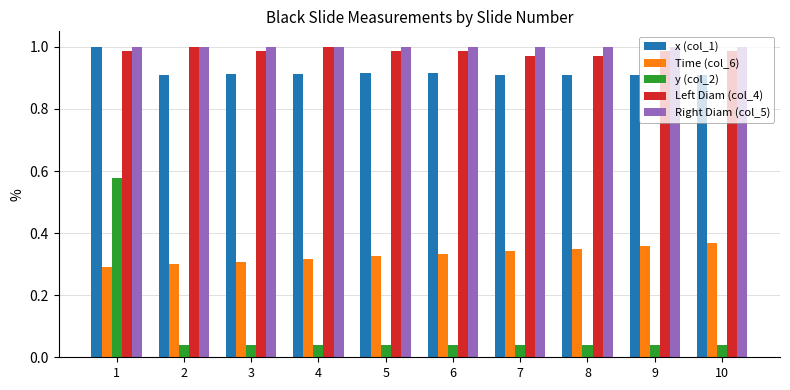

The value of x (col_1) at 1 is 1.0. True or false?

True